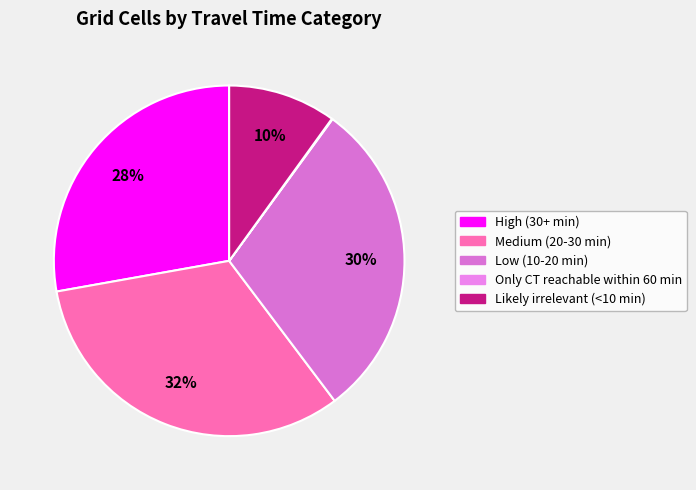

Which slice is the largest?

Medium (20-30 min)